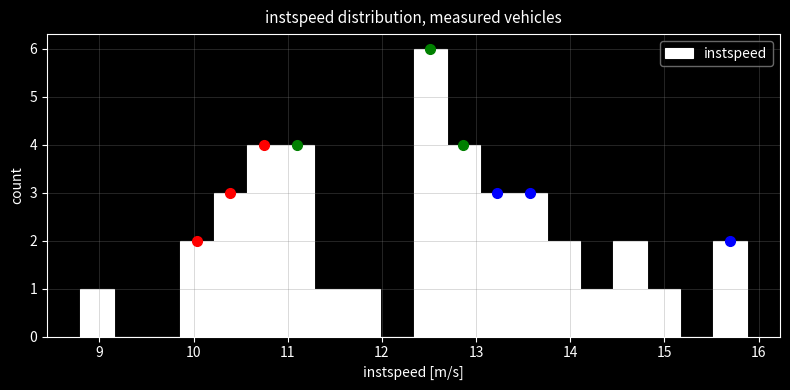

Around what value on the x-axis is the tallest bar? Give the approximate position of its centre, as read against the axis.

12.5